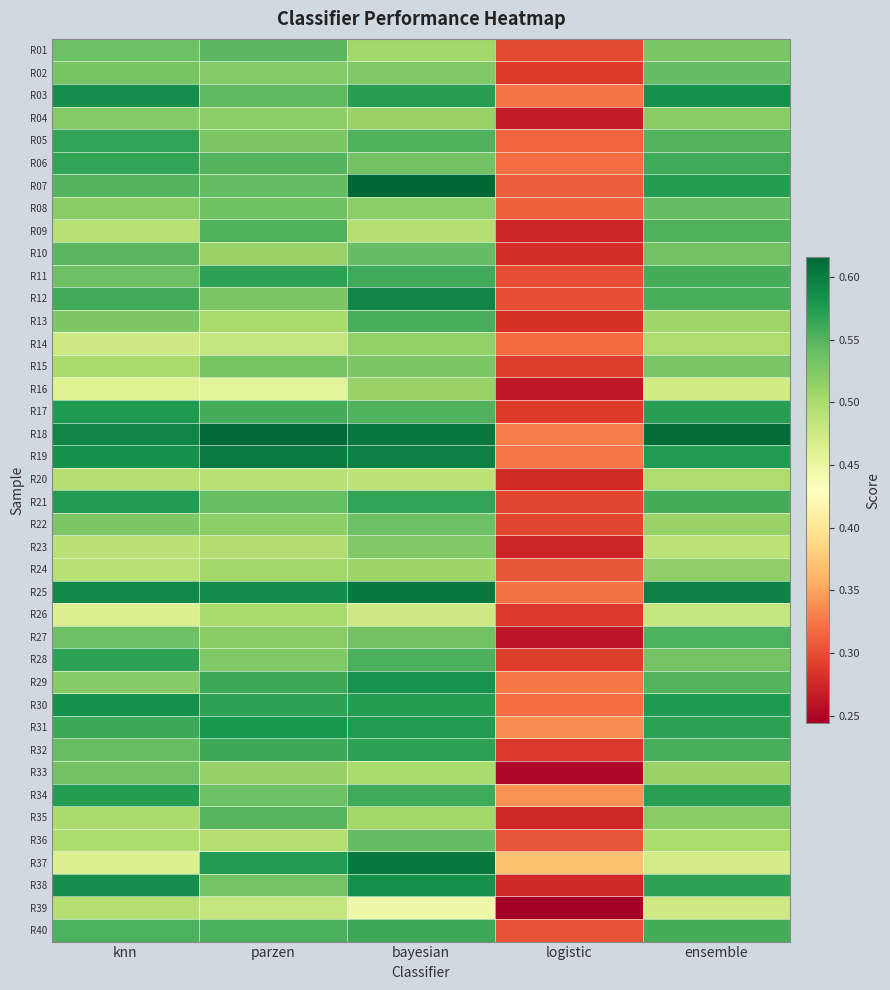

Reading left to right, what are all the values shown in this chart?

R01: knn=0.5	parzen=0.5	bayesian=0.5	logistic=0.3	ensemble=0.5
R02: knn=0.5	parzen=0.5	bayesian=0.5	logistic=0.3	ensemble=0.5
R03: knn=0.6	parzen=0.5	bayesian=0.6	logistic=0.3	ensemble=0.6
R04: knn=0.5	parzen=0.5	bayesian=0.5	logistic=0.3	ensemble=0.5
R05: knn=0.6	parzen=0.5	bayesian=0.6	logistic=0.3	ensemble=0.6
R06: knn=0.6	parzen=0.6	bayesian=0.5	logistic=0.3	ensemble=0.6
R07: knn=0.6	parzen=0.5	bayesian=0.6	logistic=0.3	ensemble=0.6
R08: knn=0.5	parzen=0.5	bayesian=0.5	logistic=0.3	ensemble=0.5
R09: knn=0.5	parzen=0.6	bayesian=0.5	logistic=0.3	ensemble=0.6
R10: knn=0.5	parzen=0.5	bayesian=0.5	logistic=0.3	ensemble=0.5
R11: knn=0.5	parzen=0.6	bayesian=0.6	logistic=0.3	ensemble=0.6
R12: knn=0.6	parzen=0.5	bayesian=0.6	logistic=0.3	ensemble=0.6
R13: knn=0.5	parzen=0.5	bayesian=0.6	logistic=0.3	ensemble=0.5
R14: knn=0.5	parzen=0.5	bayesian=0.5	logistic=0.3	ensemble=0.5
R15: knn=0.5	parzen=0.5	bayesian=0.5	logistic=0.3	ensemble=0.5
R16: knn=0.5	parzen=0.5	bayesian=0.5	logistic=0.3	ensemble=0.5
R17: knn=0.6	parzen=0.6	bayesian=0.6	logistic=0.3	ensemble=0.6
R18: knn=0.6	parzen=0.6	bayesian=0.6	logistic=0.3	ensemble=0.6
R19: knn=0.6	parzen=0.6	bayesian=0.6	logistic=0.3	ensemble=0.6
R20: knn=0.5	parzen=0.5	bayesian=0.5	logistic=0.3	ensemble=0.5
R21: knn=0.6	parzen=0.5	bayesian=0.6	logistic=0.3	ensemble=0.6
R22: knn=0.5	parzen=0.5	bayesian=0.5	logistic=0.3	ensemble=0.5
R23: knn=0.5	parzen=0.5	bayesian=0.5	logistic=0.3	ensemble=0.5
R24: knn=0.5	parzen=0.5	bayesian=0.5	logistic=0.3	ensemble=0.5
R25: knn=0.6	parzen=0.6	bayesian=0.6	logistic=0.3	ensemble=0.6
R26: knn=0.5	parzen=0.5	bayesian=0.5	logistic=0.3	ensemble=0.5
R27: knn=0.5	parzen=0.5	bayesian=0.5	logistic=0.3	ensemble=0.6
R28: knn=0.6	parzen=0.5	bayesian=0.6	logistic=0.3	ensemble=0.5
R29: knn=0.5	parzen=0.6	bayesian=0.6	logistic=0.3	ensemble=0.5
R30: knn=0.6	parzen=0.6	bayesian=0.6	logistic=0.3	ensemble=0.6
R31: knn=0.6	parzen=0.6	bayesian=0.6	logistic=0.3	ensemble=0.6
R32: knn=0.5	parzen=0.6	bayesian=0.6	logistic=0.3	ensemble=0.6
R33: knn=0.5	parzen=0.5	bayesian=0.5	logistic=0.3	ensemble=0.5
R34: knn=0.6	parzen=0.5	bayesian=0.6	logistic=0.3	ensemble=0.6
R35: knn=0.5	parzen=0.5	bayesian=0.5	logistic=0.3	ensemble=0.5
R36: knn=0.5	parzen=0.5	bayesian=0.5	logistic=0.3	ensemble=0.5
R37: knn=0.5	parzen=0.6	bayesian=0.6	logistic=0.4	ensemble=0.5
R38: knn=0.6	parzen=0.5	bayesian=0.6	logistic=0.3	ensemble=0.6
R39: knn=0.5	parzen=0.5	bayesian=0.4	logistic=0.2	ensemble=0.5
R40: knn=0.6	parzen=0.6	bayesian=0.6	logistic=0.3	ensemble=0.6